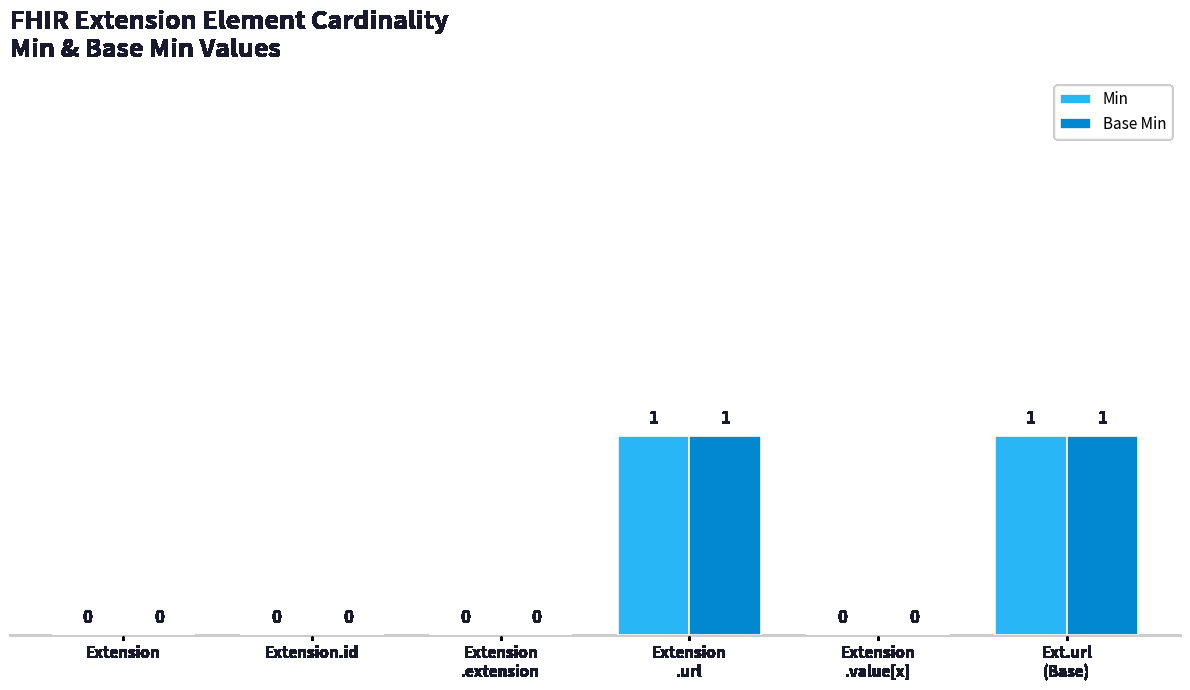

How many groups of bars are there?

6